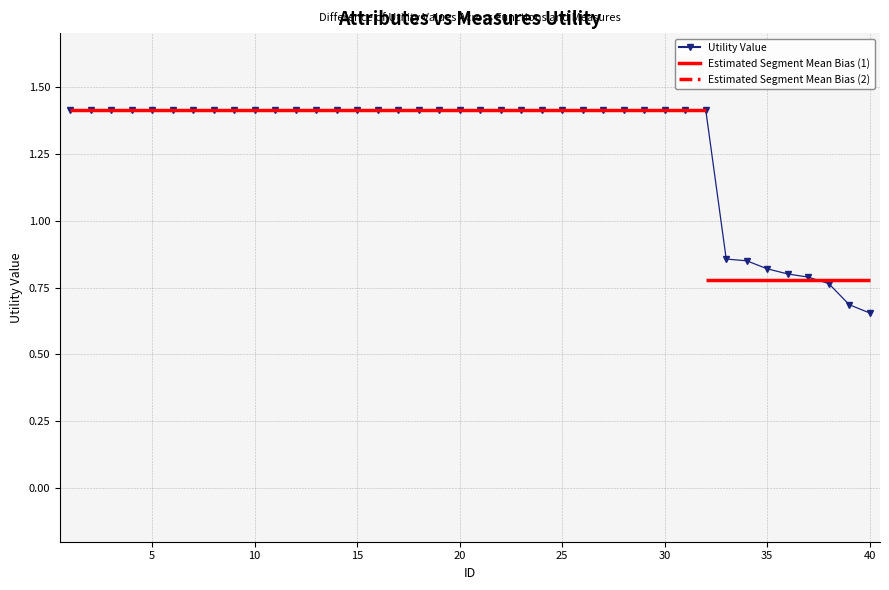

The value at 39 is 0.7. True or false?

True